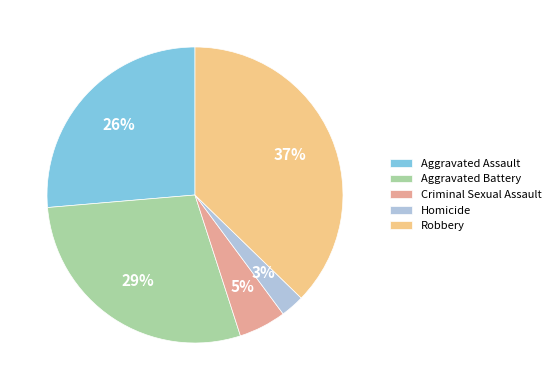

How many segments does this pie chart have?

5